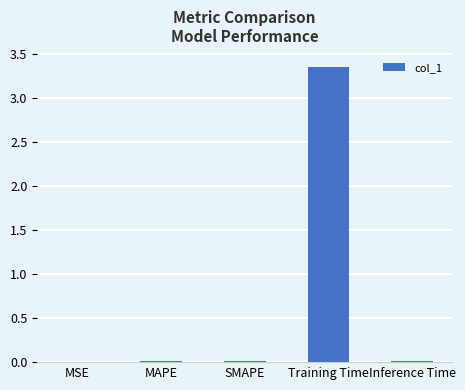

Which category has the highest value across all series?

Training Time